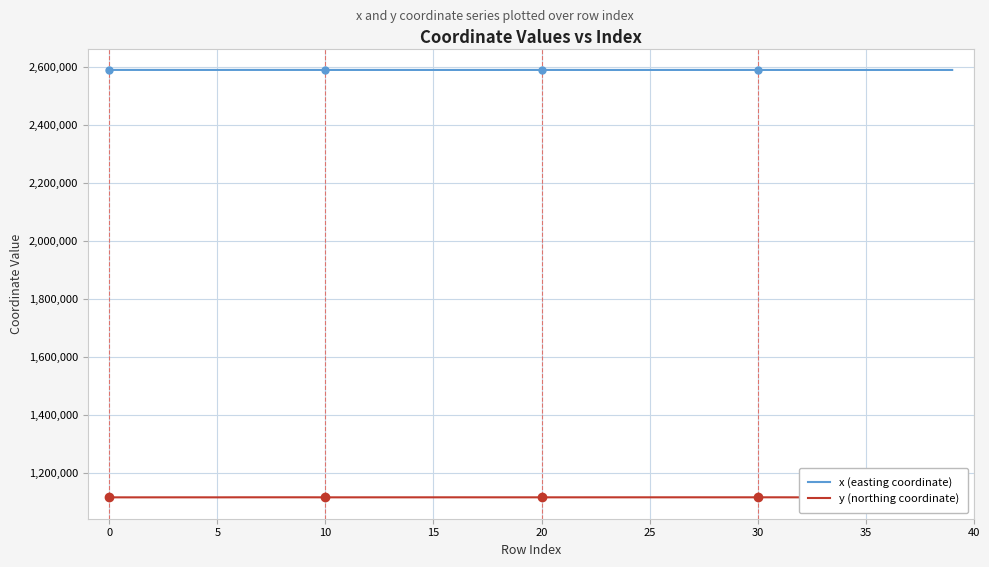

True or false: x (easting coordinate) and y (northing coordinate) intersect in this chart.

False